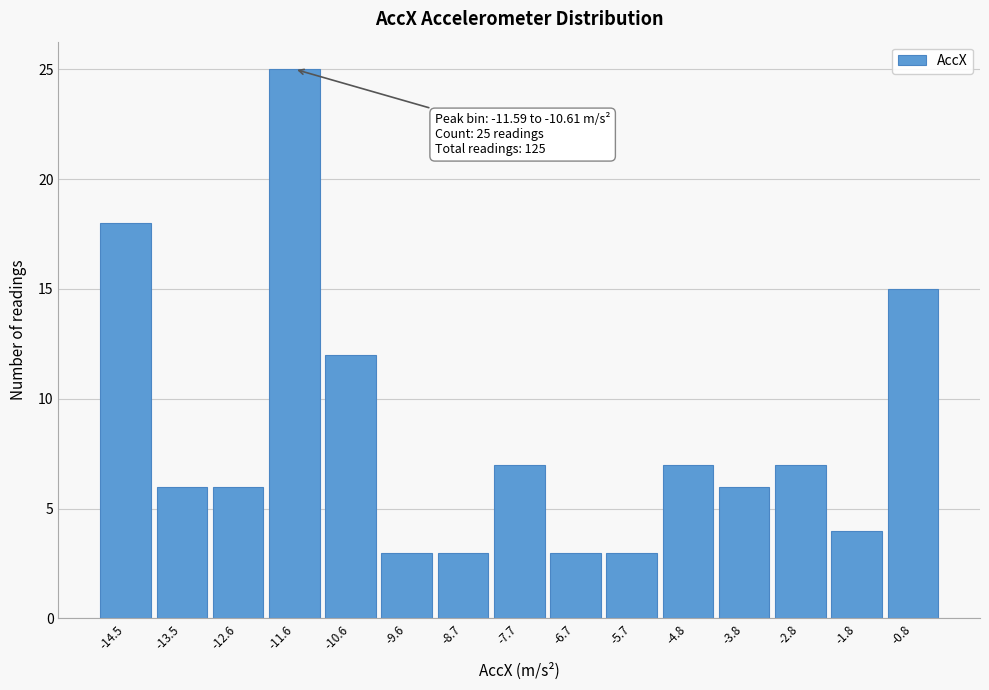

Reading left to right, what are all the values shown in this chart?

-14.5=18	-13.5=6	-12.6=6	-11.6=25	-10.6=12	-9.6=3	-8.7=3	-7.7=7	-6.7=3	-5.7=3	-4.8=7	-3.8=6	-2.8=7	-1.8=4	-0.8=15